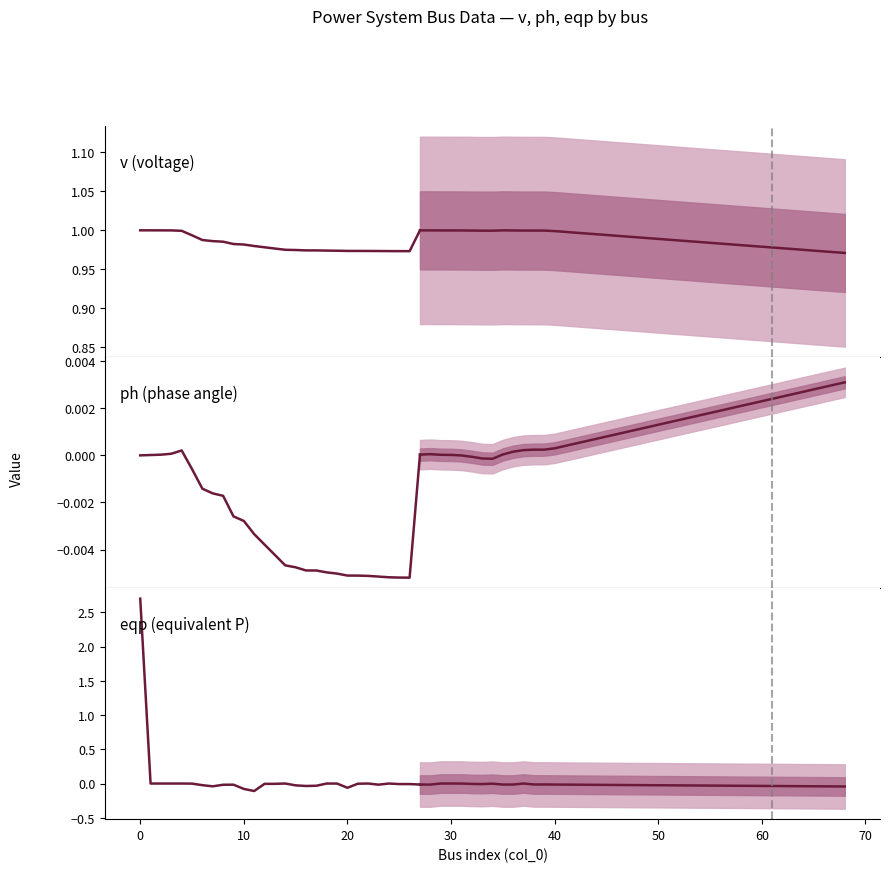

How many series are shown in this chart?

3